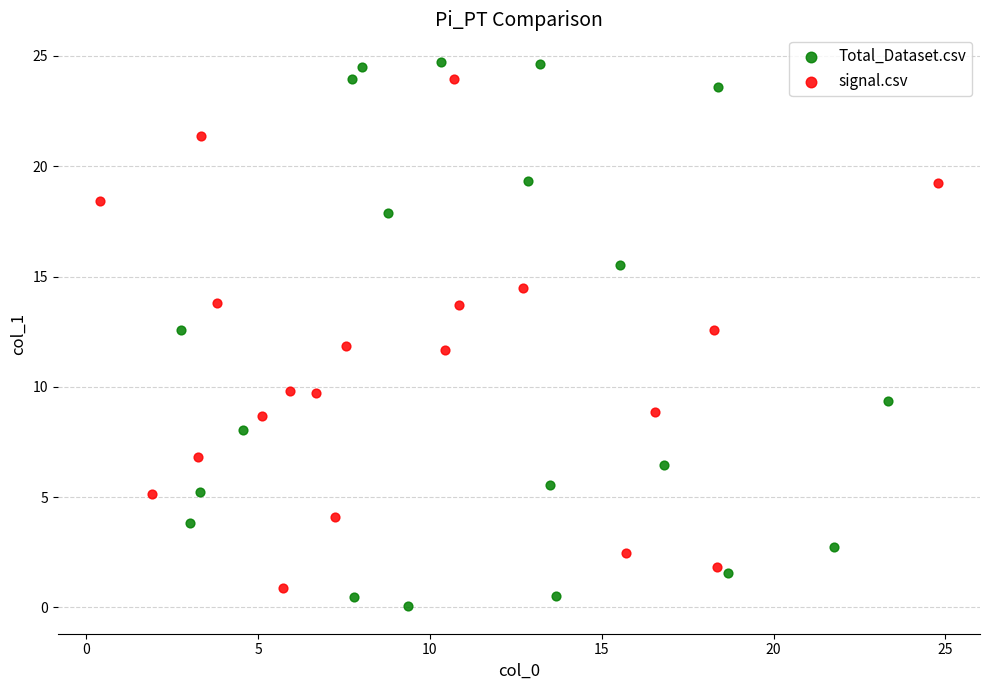

Which series has the widest spread of Y values?

Total_Dataset.csv